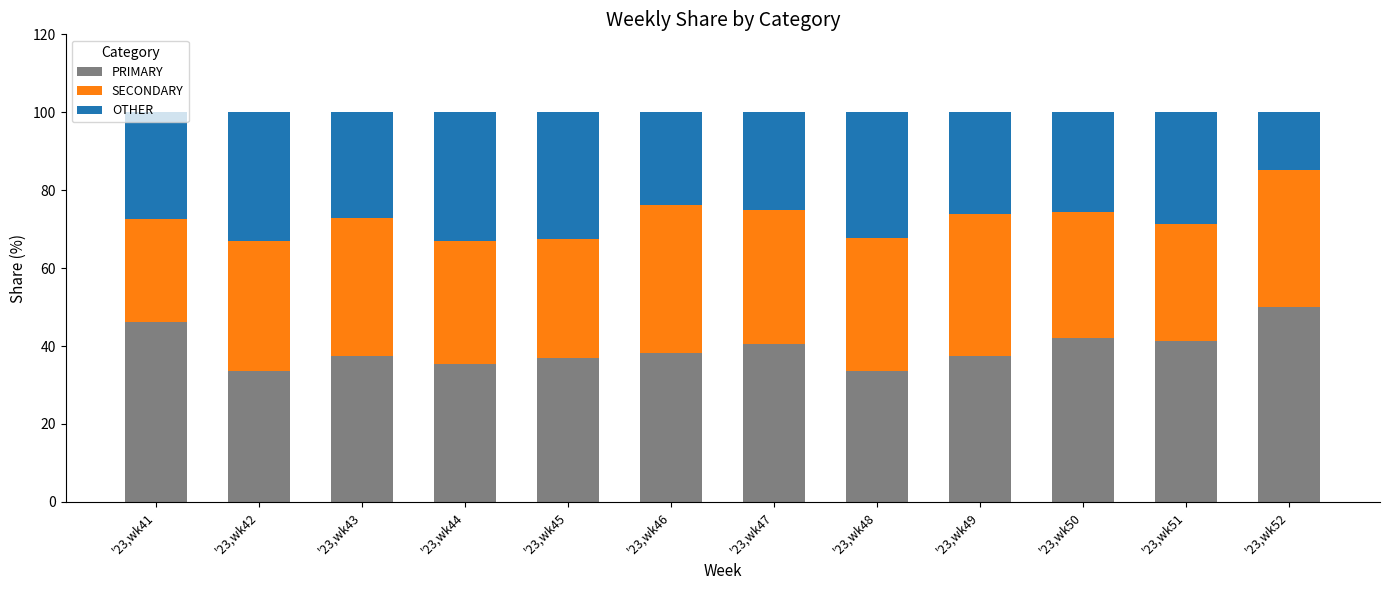

True or false: PRIMARY has a value of 70.1 at '23,wk51.

False